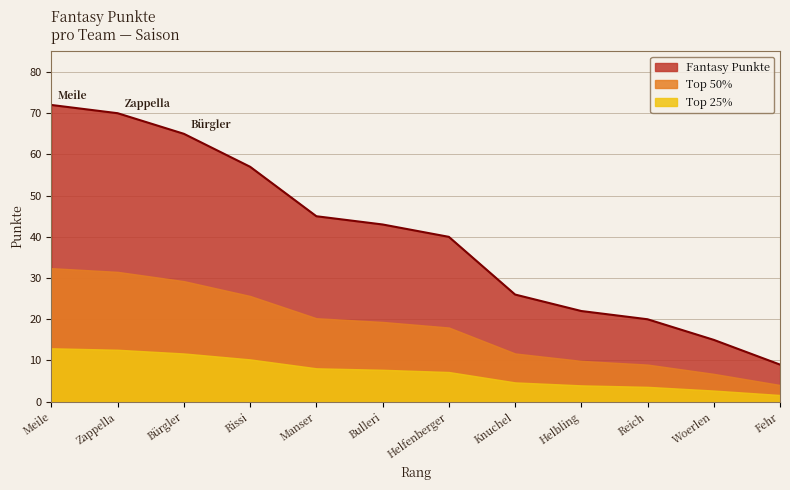

What position from the right is Bürgler?

10